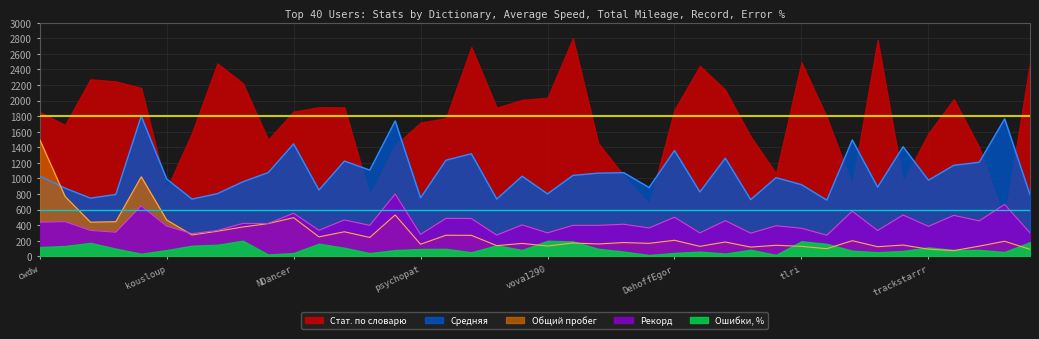

Which series changed the most between трамвайчик and pyTo?

Средняя